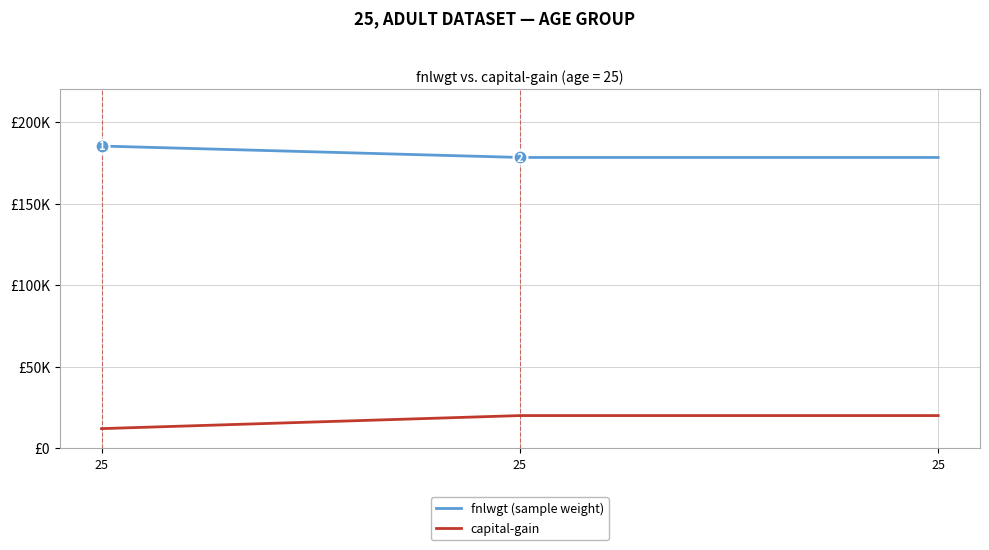

What is the greatest value displayed?

185310